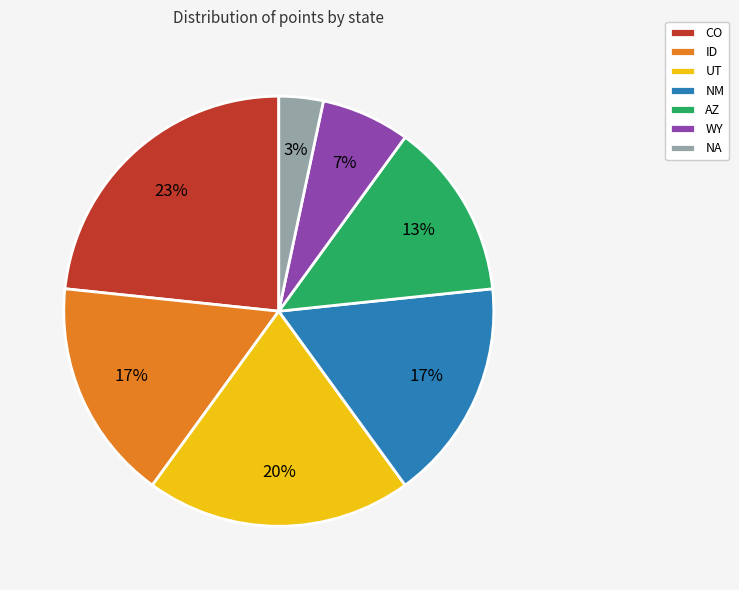

How many segments does this pie chart have?

7